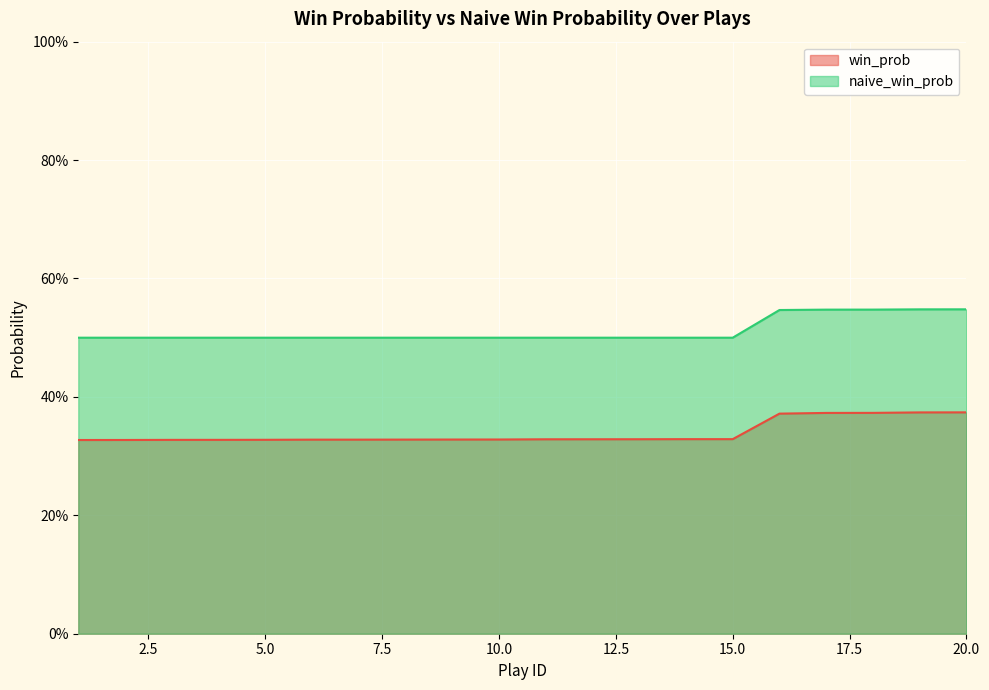

The value of win_prob at 1 is 0.3. True or false?

True